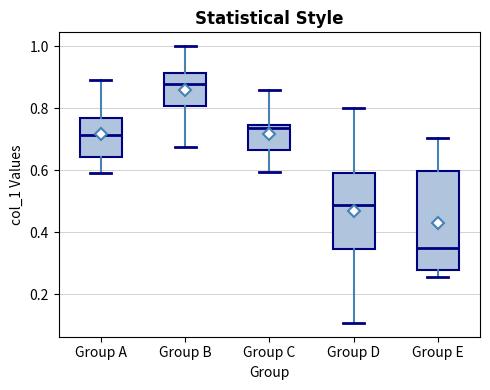

Reading left to right, read every box against the y-axis: the position of its median line, the range the box covers, and the ends of its whiskers. The values are not printed on the chart, so give them approximately, as read against the axis.

Group A: median 0.72, box 0.64 to 0.76, whiskers 0.58 to 0.90
Group B: median 0.88, box 0.80 to 0.92, whiskers 0.68 to 1.00
Group C: median 0.74 (just below the box's upper edge), box 0.66 to 0.74, whiskers 0.60 to 0.86
Group D: median 0.48, box 0.34 to 0.58, whiskers 0.10 to 0.80
Group E: median 0.34, box 0.28 to 0.60, whiskers 0.26 to 0.70